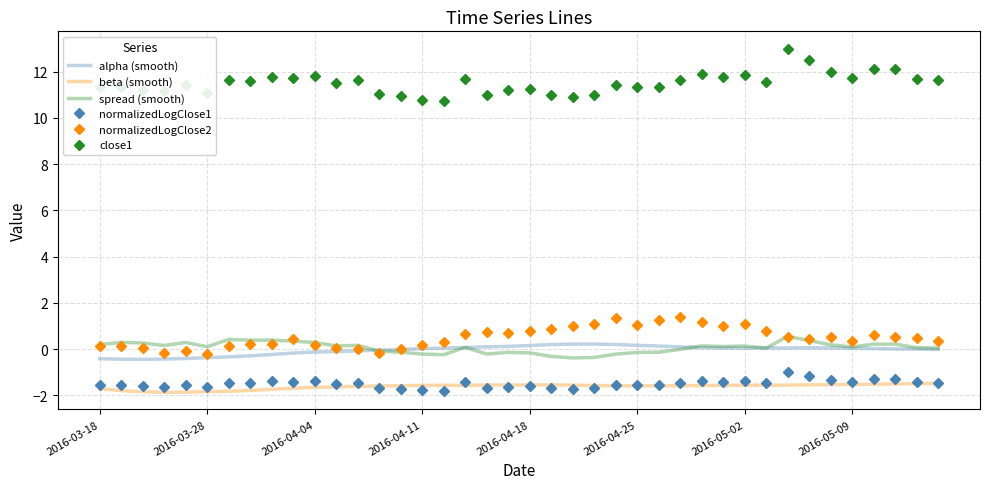

What is the greatest value displayed?

13.0